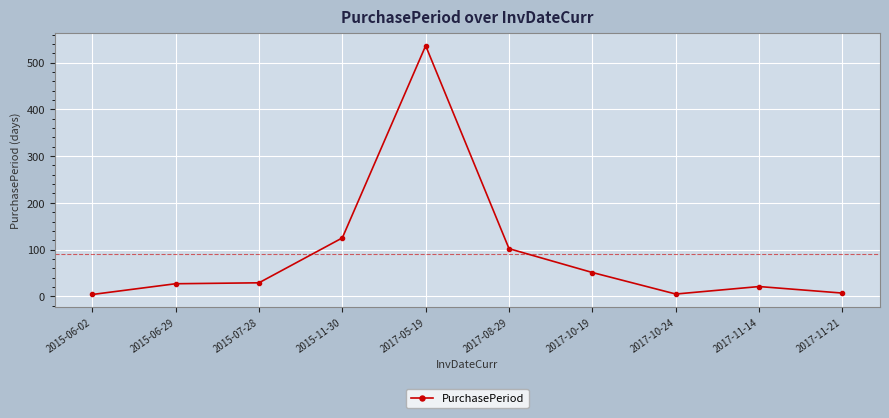

What is the sum of the values at 2015-11-30 and 2017-10-24?

130